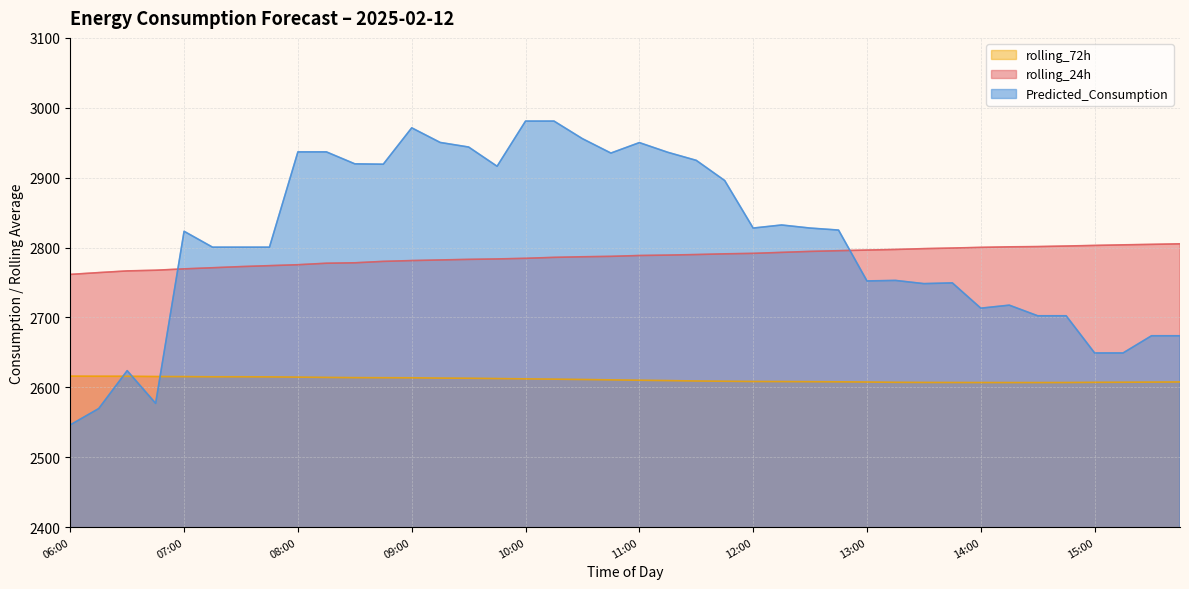

What is the difference between the rolling_72h values at 10:30 and 12:45?

3.4